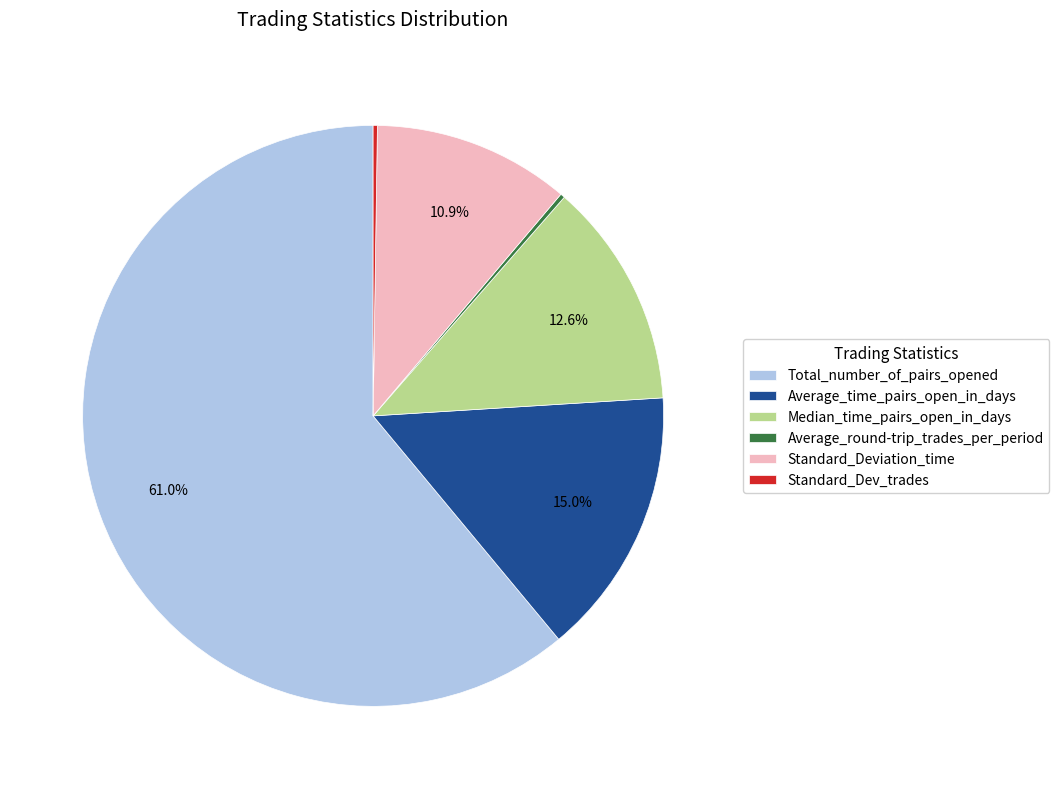

The Average_time_pairs_open_in_days slice represents 15% of the pie. True or false?

True